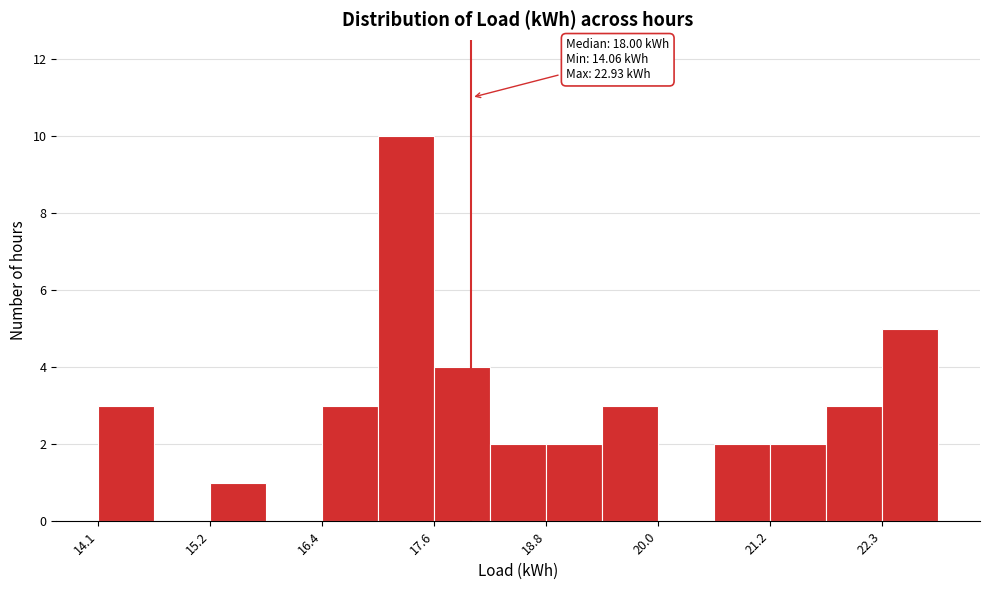

Read against the x-axis, roughly where is the centre of the tallest bar?

17.4